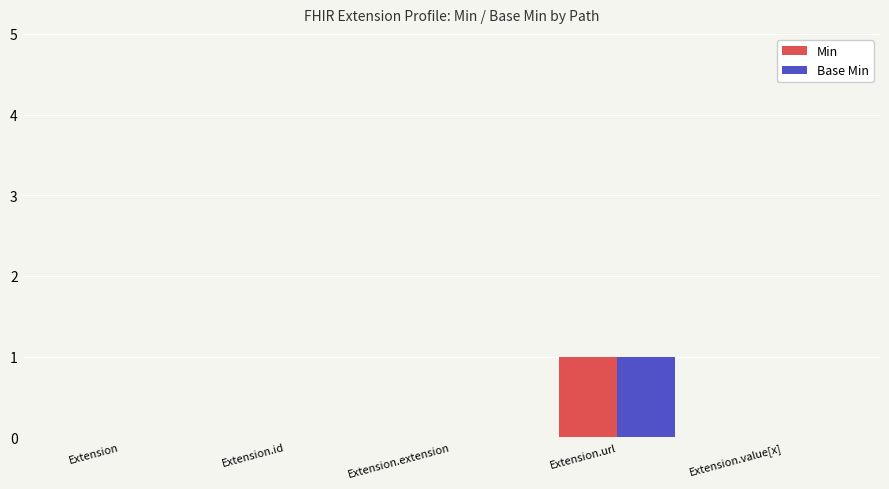

Reading left to right, what are all the values shown in this chart?

Min: 0	0	0	1	0
Base Min: 0	0	0	1	0